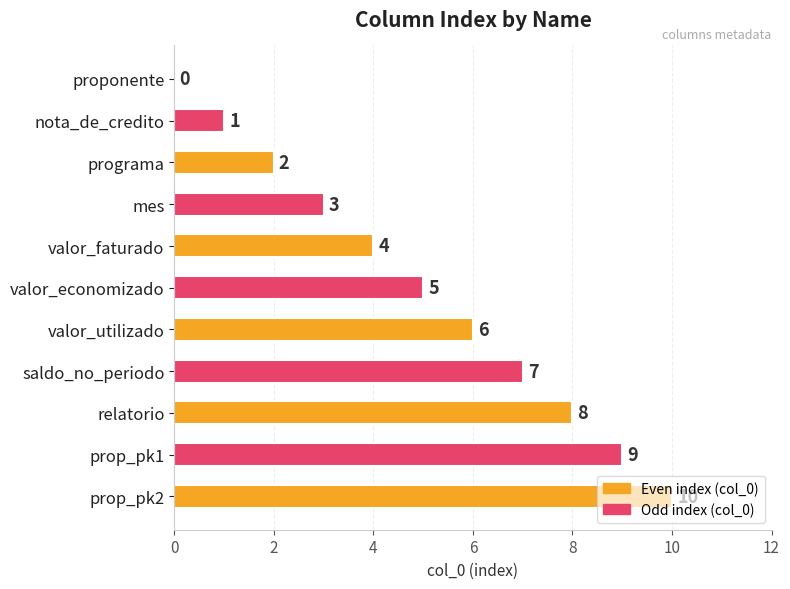

The value at valor_economizado is 5. True or false?

True